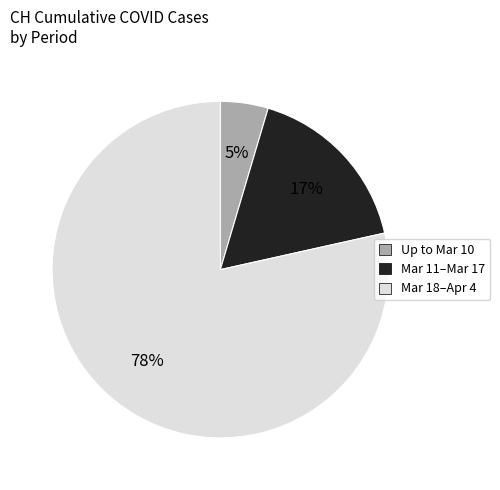

Which slice is the smallest?

Up to Mar 10